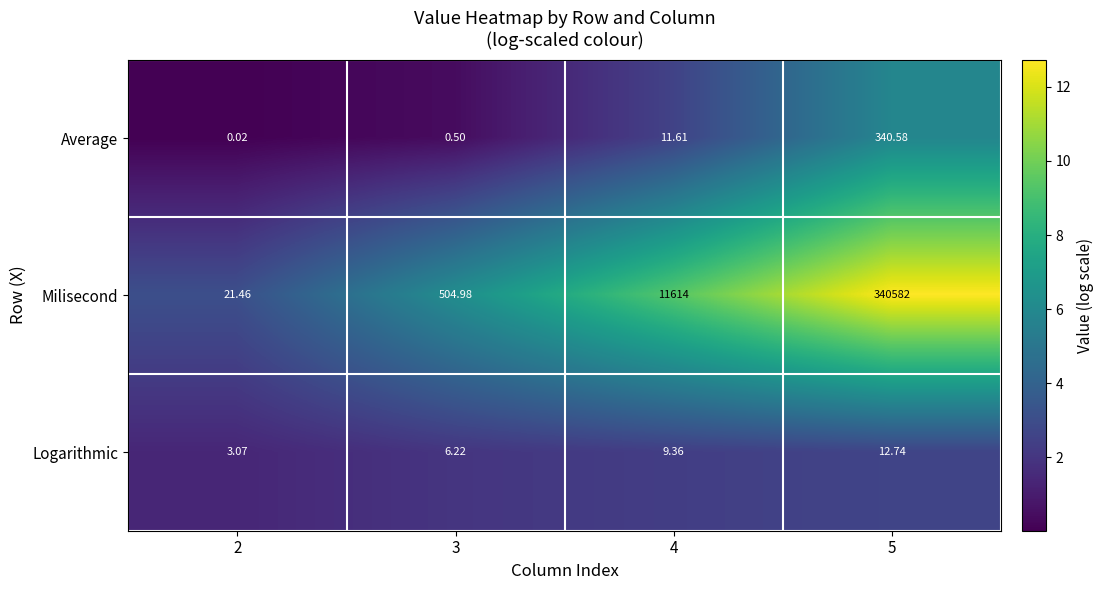

What is the total value across all series at 5?

340935.3